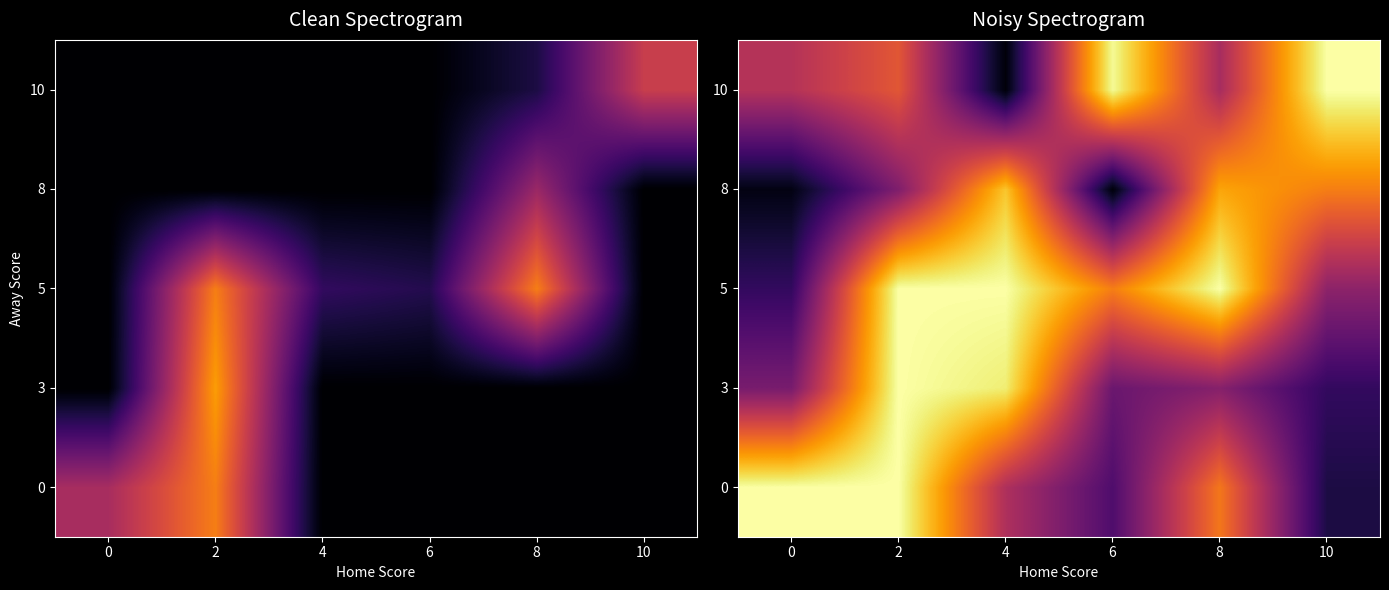

What is the total value across all series at 8?

199